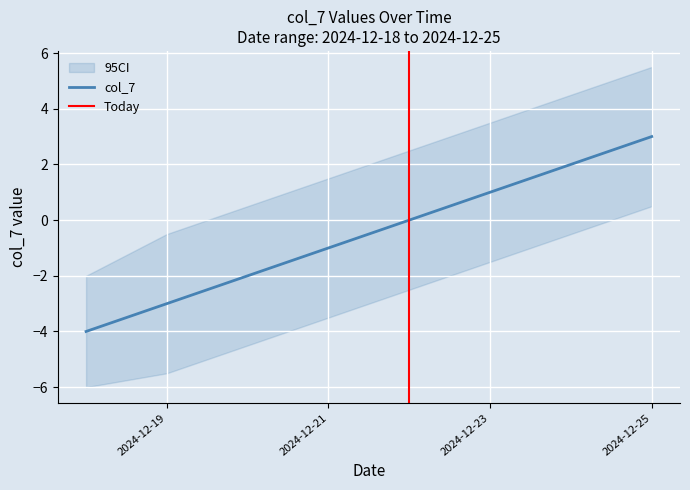

True or false: there are more than 1 points higher than both neighbors.

False